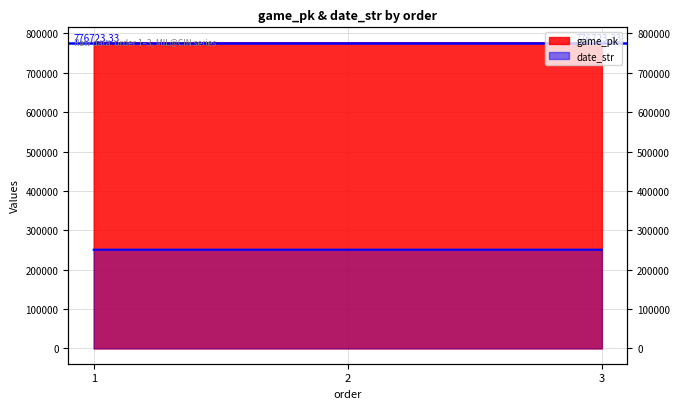

What is the sum of all date_str values?

752448